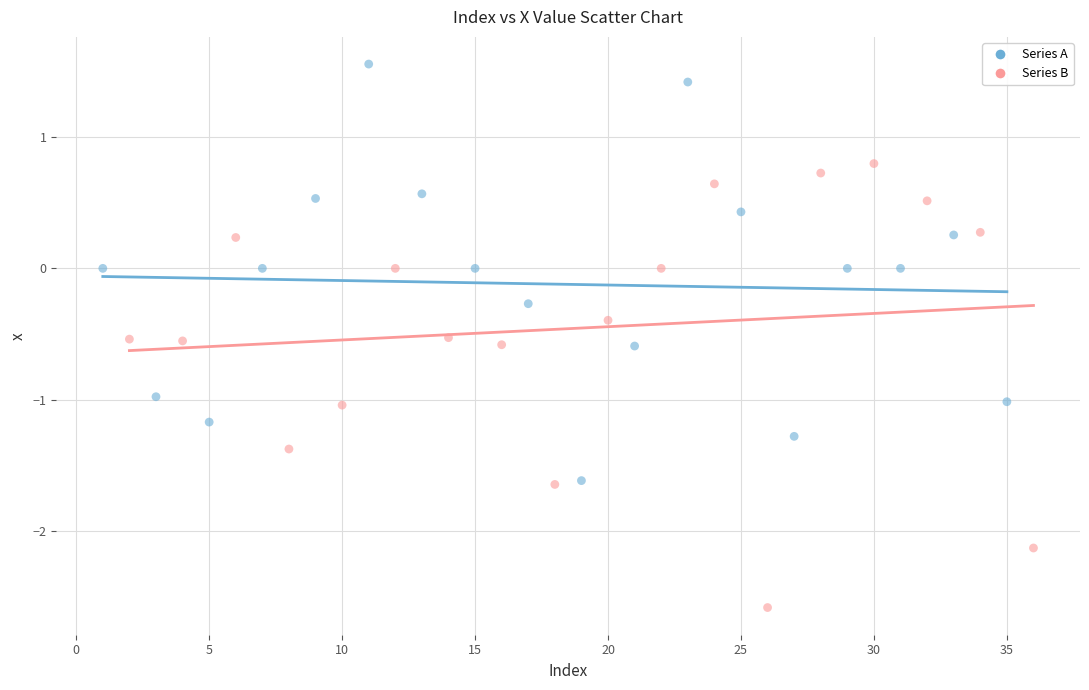

Which series reaches the minimum Y coordinate?

Series B